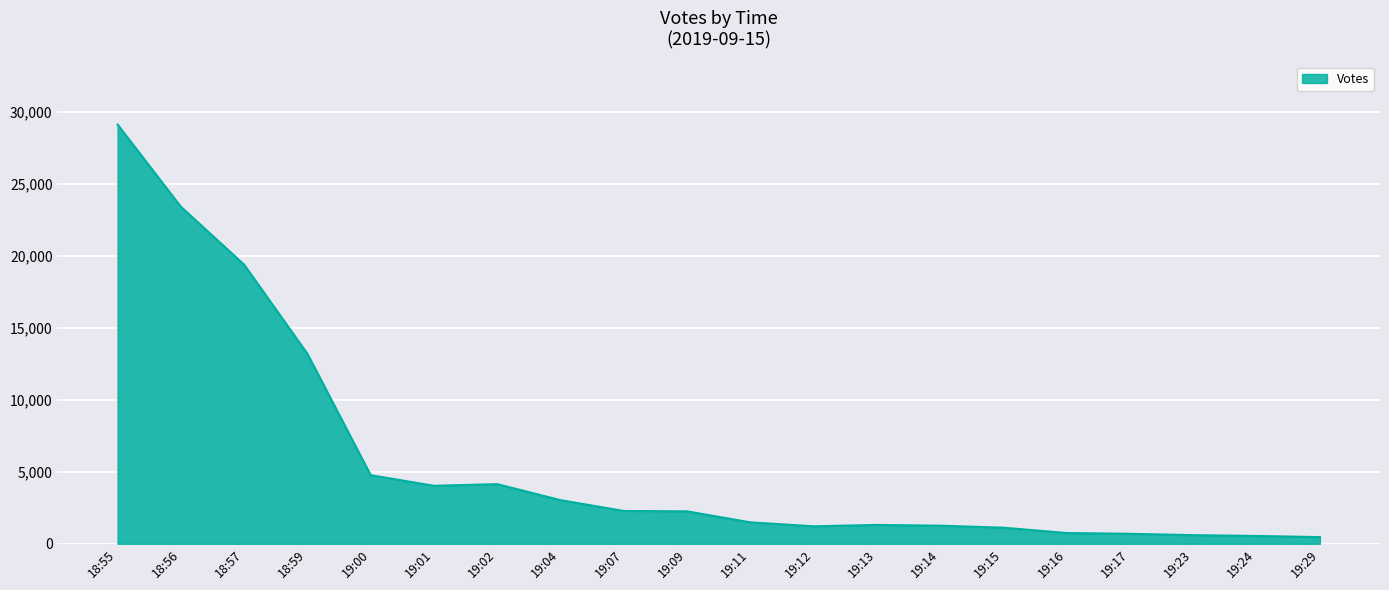

Where is the data nearest to the value 14789?

18:59